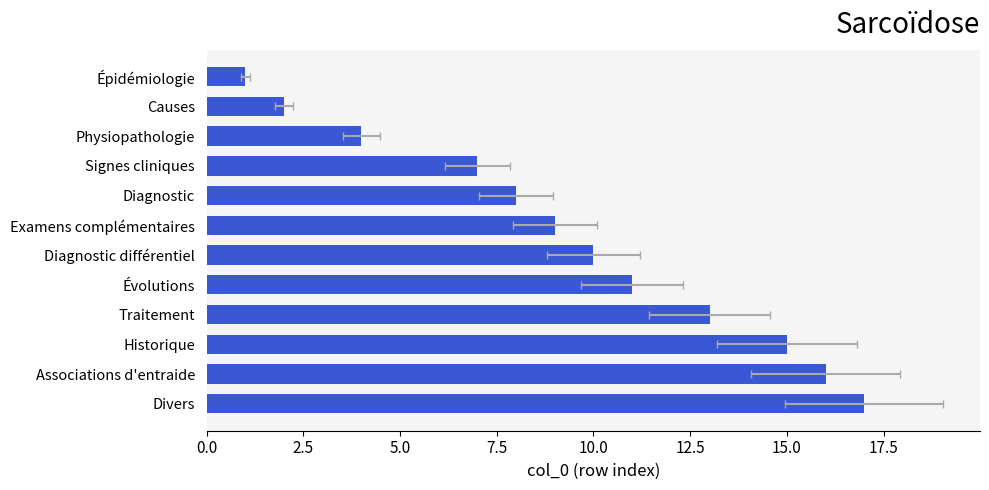

What is the greatest value displayed?

17